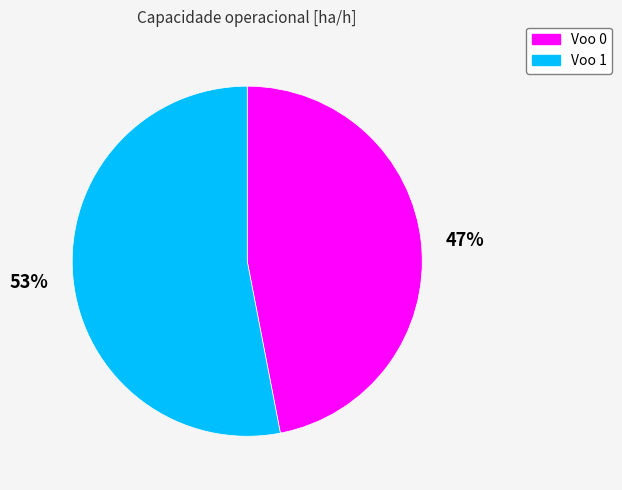

To the nearest percent, what is the average slice percentage?

50%